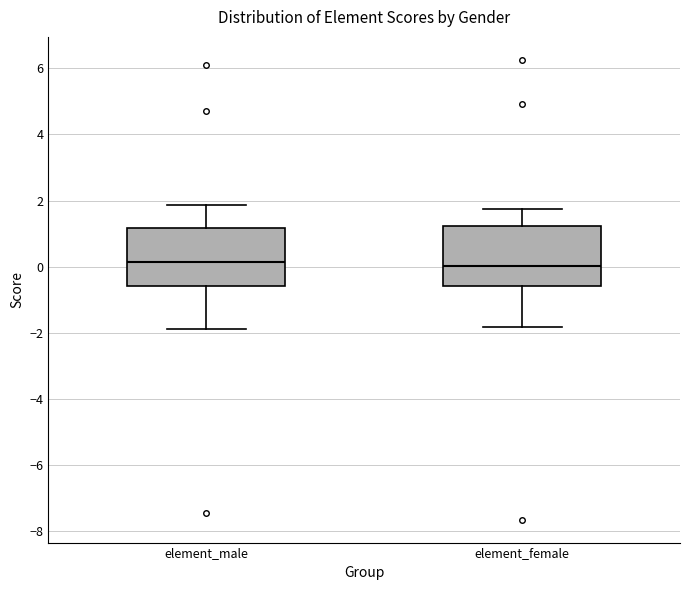

Reading left to right, transcribe this box plot: for each box, give where its median line is, the range the box spans, and where its two whiskers end, as read against the y-axis. The values are not printed on the chart, so give them approximately, as read against the axis.

element_male: median 0.2, box -0.6 to 1.2, whiskers -1.8 to 1.8
element_female: median 0.0, box -0.6 to 1.2, whiskers -1.8 to 1.8